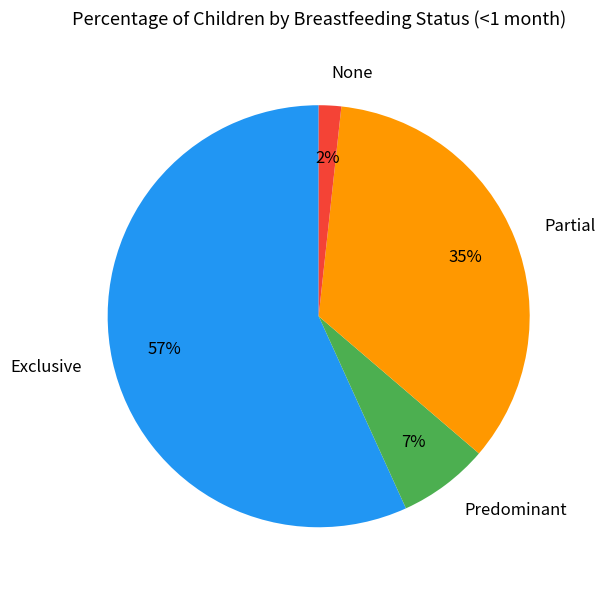

Is it true that None is 9% of the pie?

False